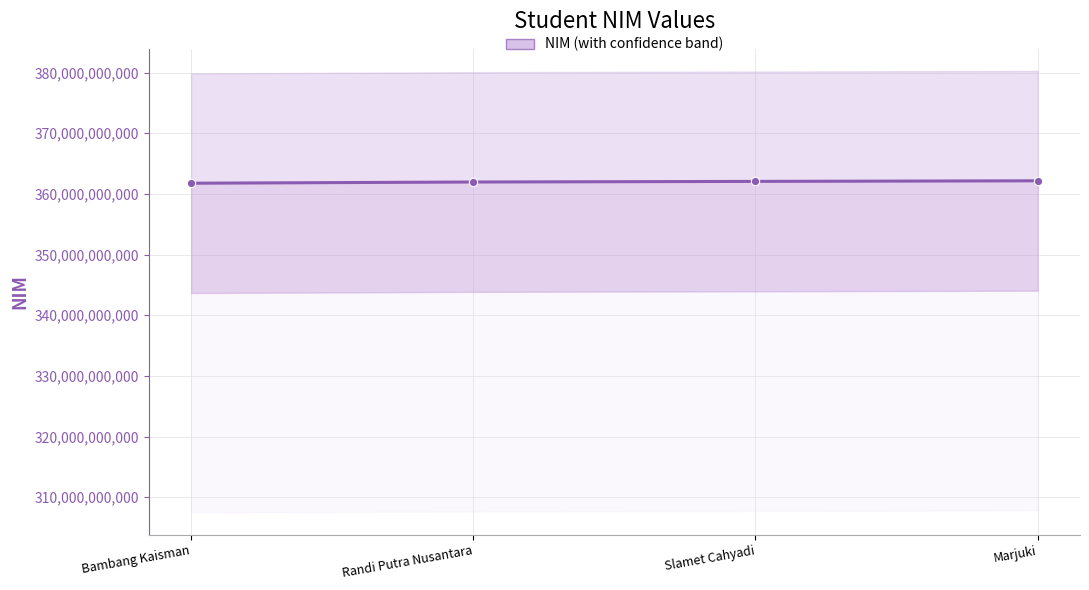

What is the label of the 4th point from the right?

Bambang Kaisman